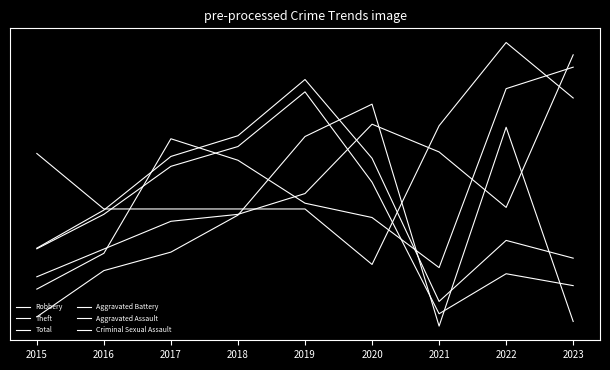

Where is Theft nearest to the value 0?

2021